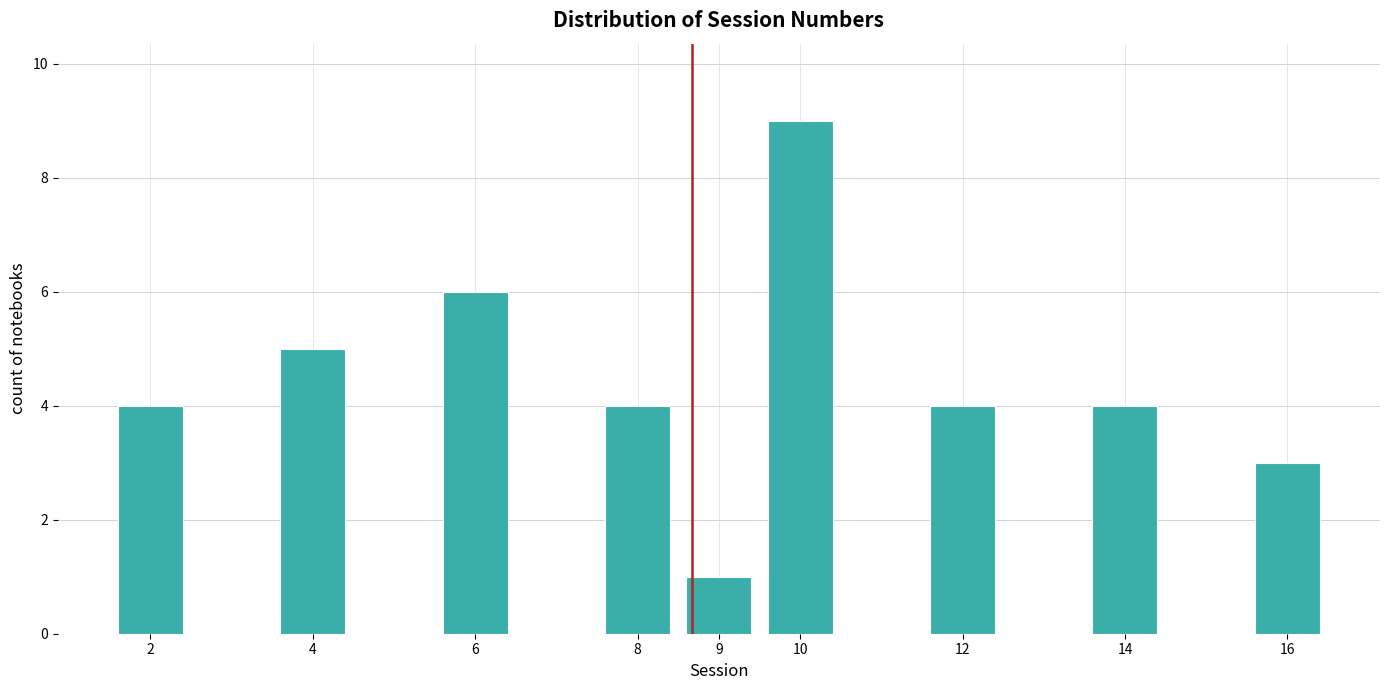

Reading right to left, transcribe all the data shown in this chart.

16=3	14=4	12=4	10=9	9=1	8=4	6=6	4=5	2=4